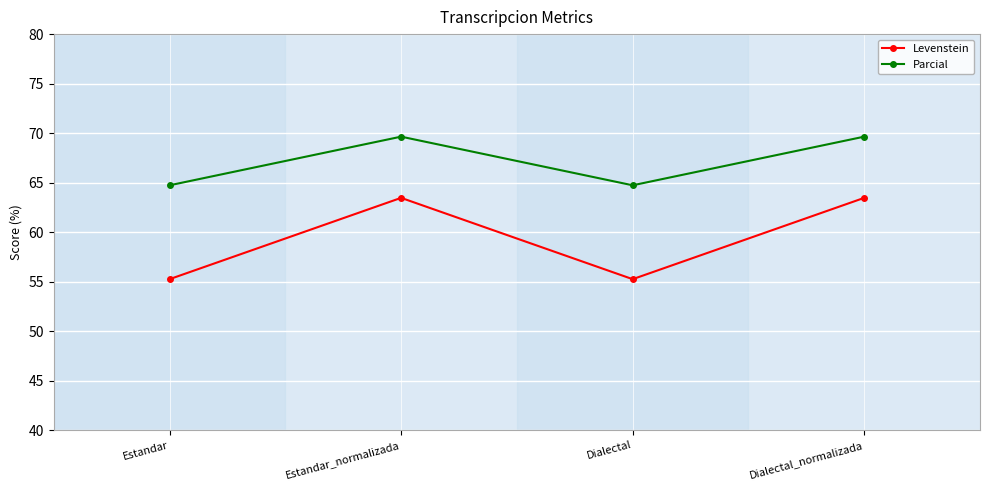

Is the value of Levenstein at Dialectal greater than the value of Parcial at Estandar?

No